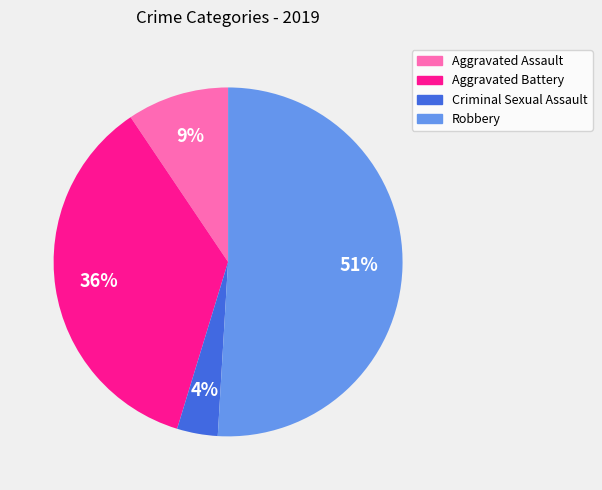

Is the sum of Robbery and Aggravated Battery greater than half?

Yes